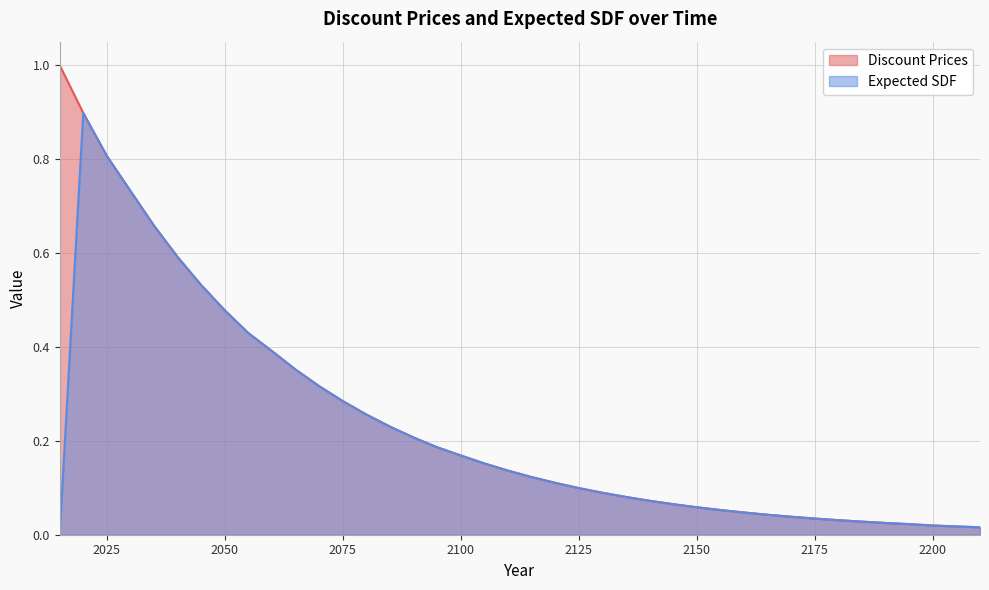

True or false: Expected SDF and Discount Prices intersect in this chart.

False